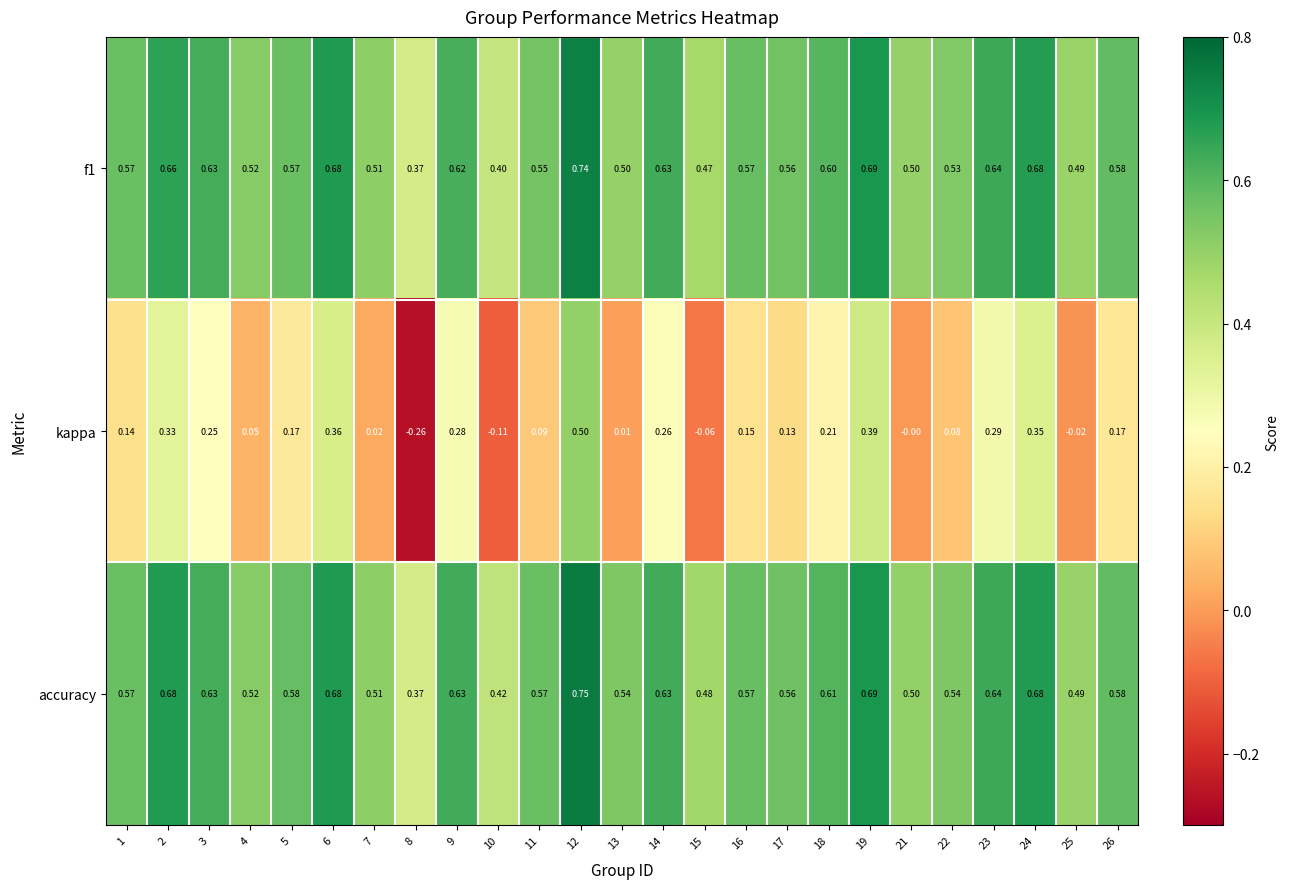

At which category does the chart reach its peak across all series?

12